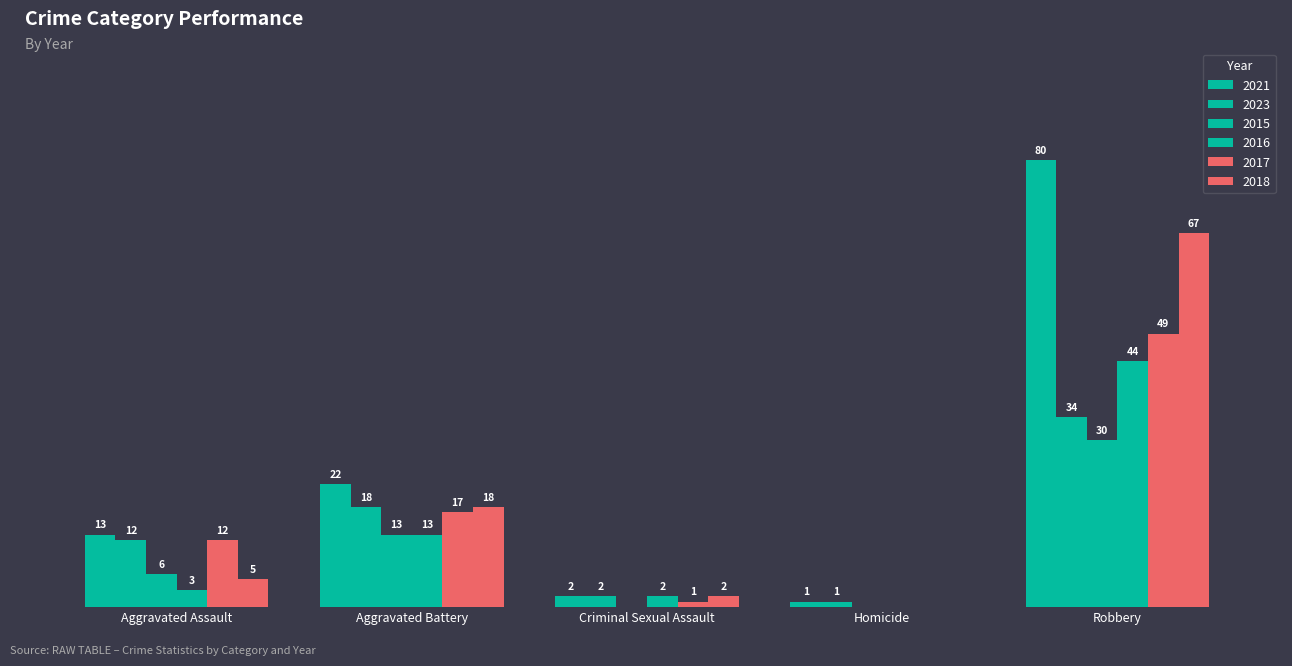

Are the bars grouped side by side (vs. stacked)?

Yes